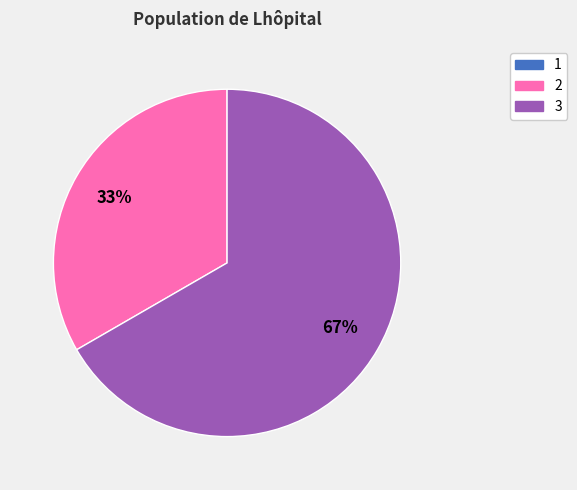

Is 3 the majority of the pie?

Yes